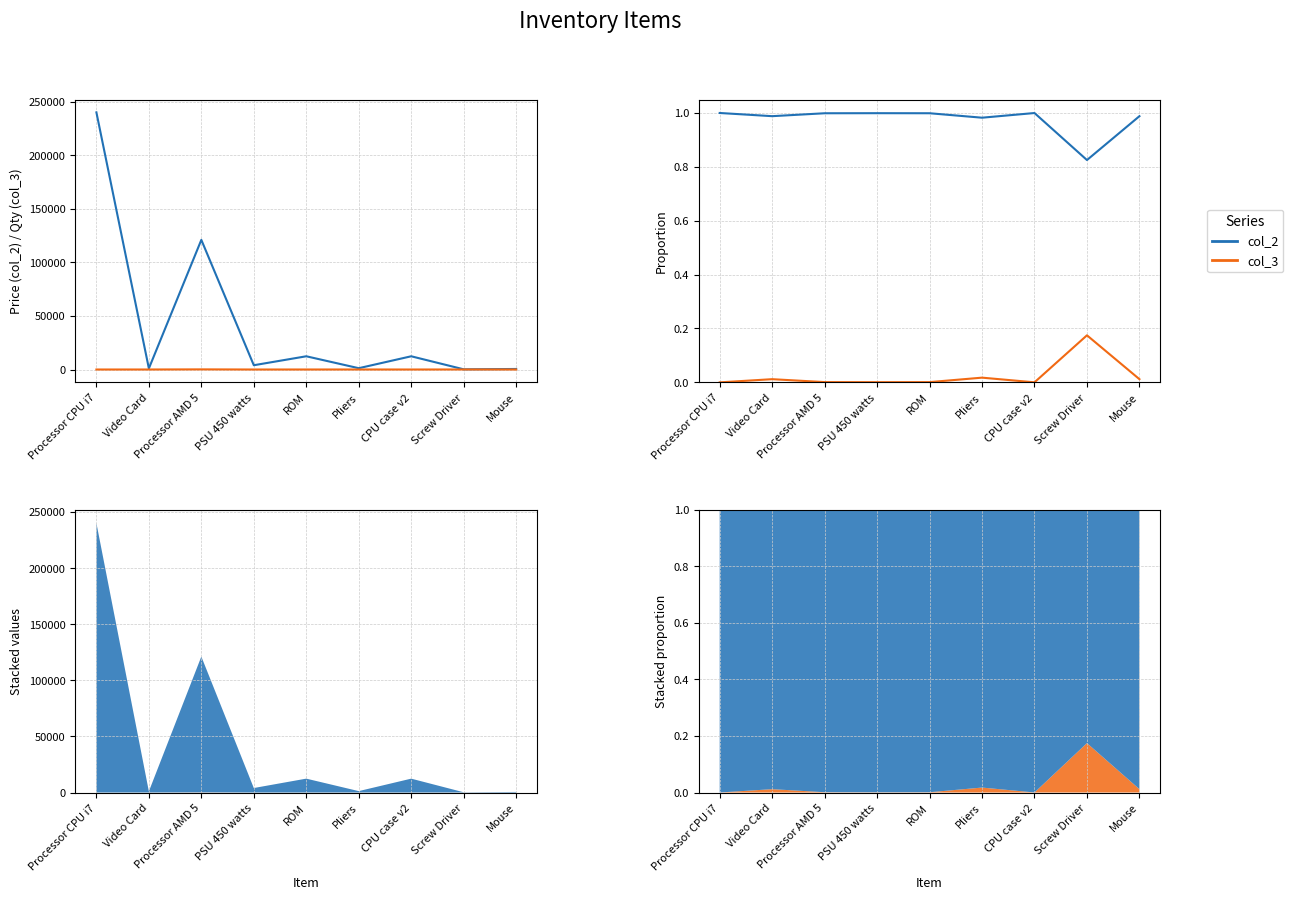

How many interior local valleys does the col_2 series have?

3